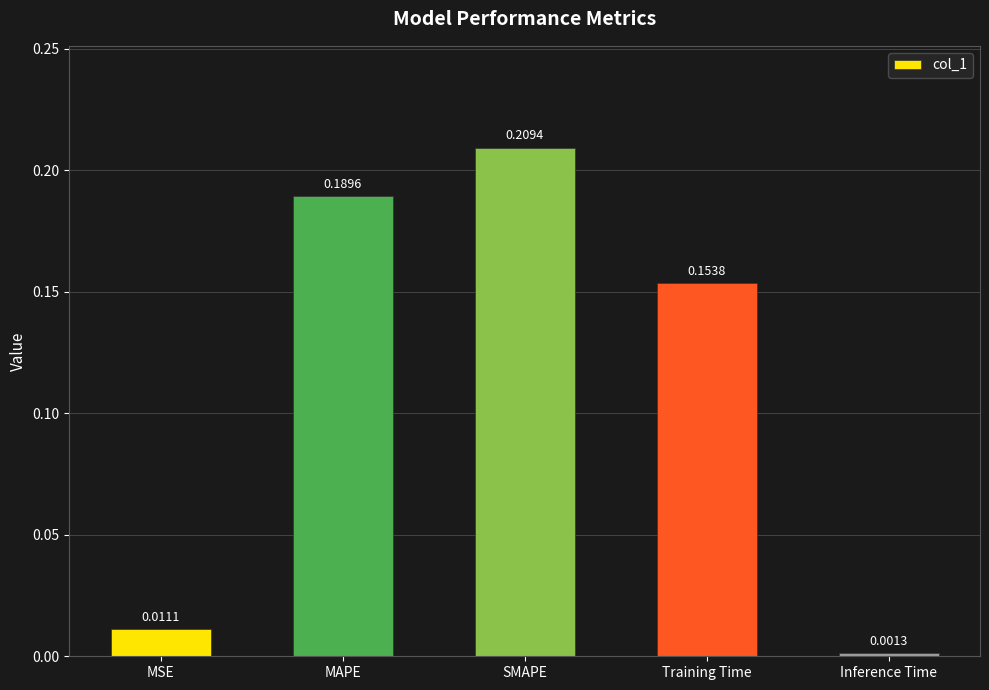

List the labels in order of value, smallest first.

Inference Time, MSE, Training Time, MAPE, SMAPE